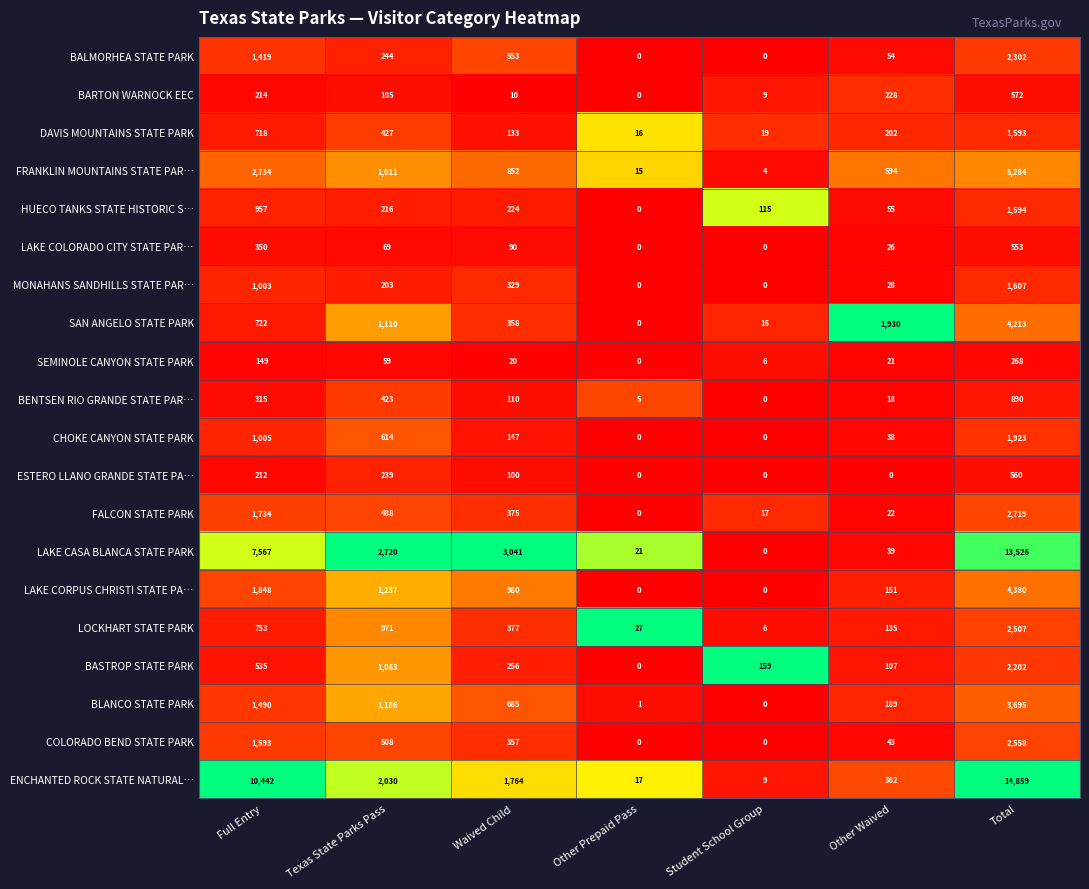

List the labels in order of ENCHANTED ROCK STATE NATURAL… value, smallest first.

Student School Group, Other Prepaid Pass, Other Waived, Waived Child, Texas State Parks Pass, Full Entry, Total